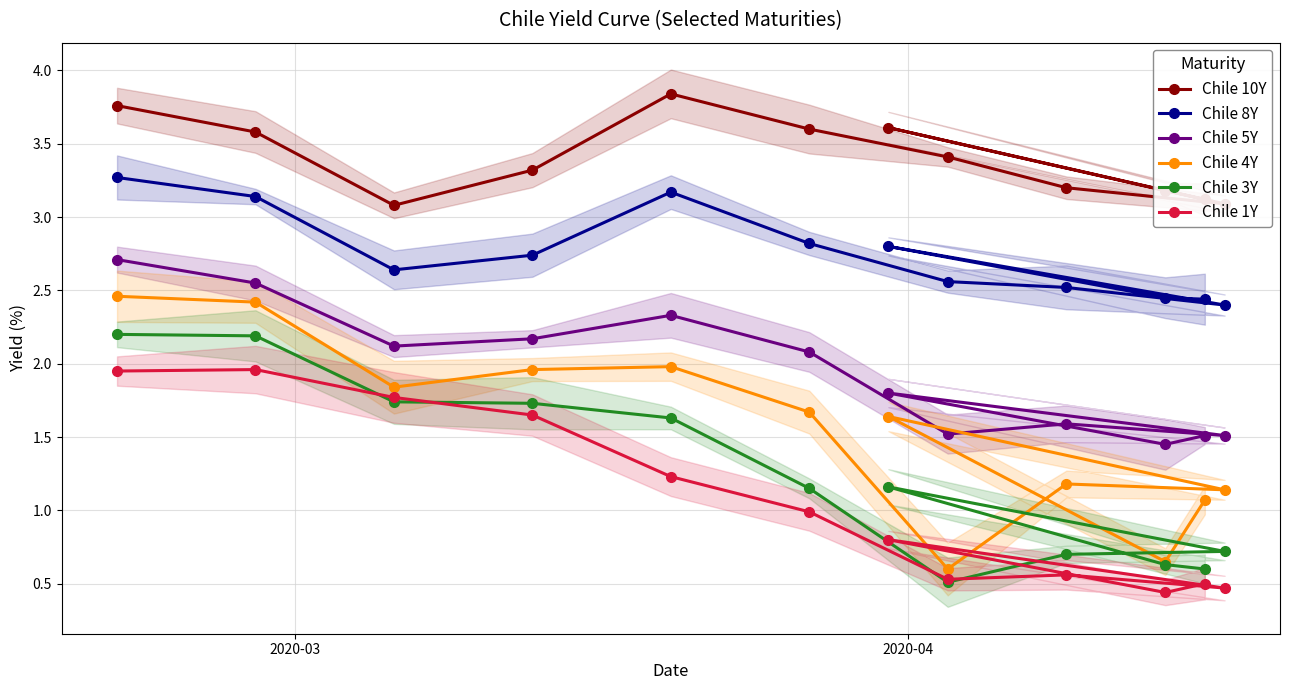

True or false: Chile 5Y and Chile 1Y cross at least once.

False